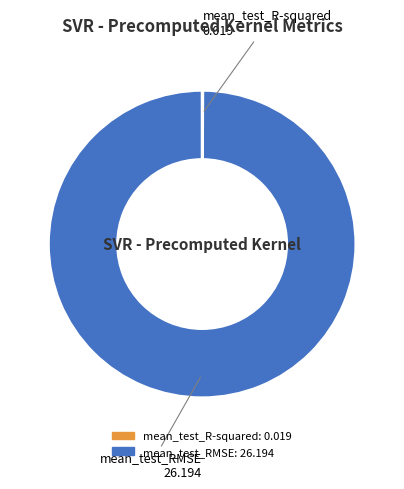

Does mean_test_RMSE represent more than half of the total?

Yes